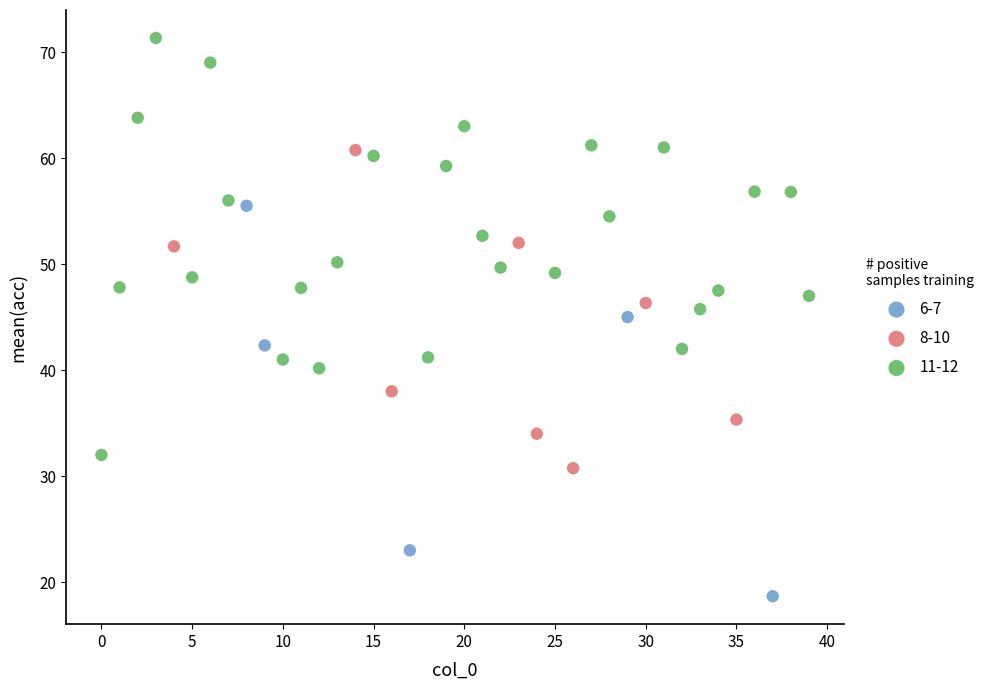

Which series has the widest spread of Y values?

11-12